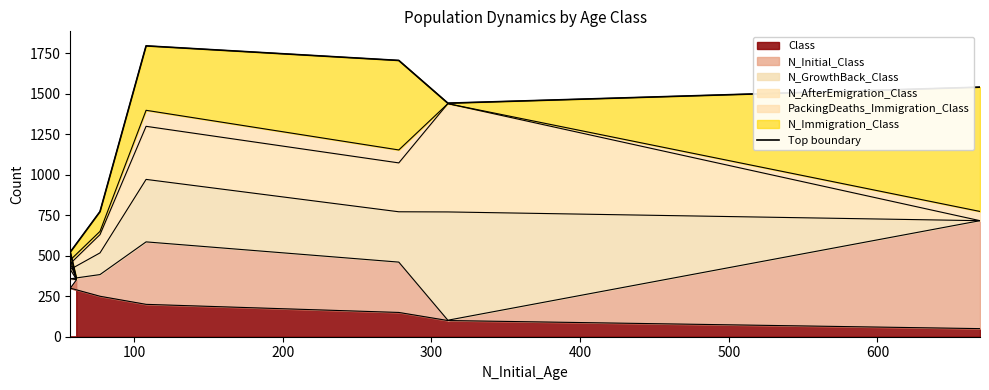

How many data points does each series have?

7